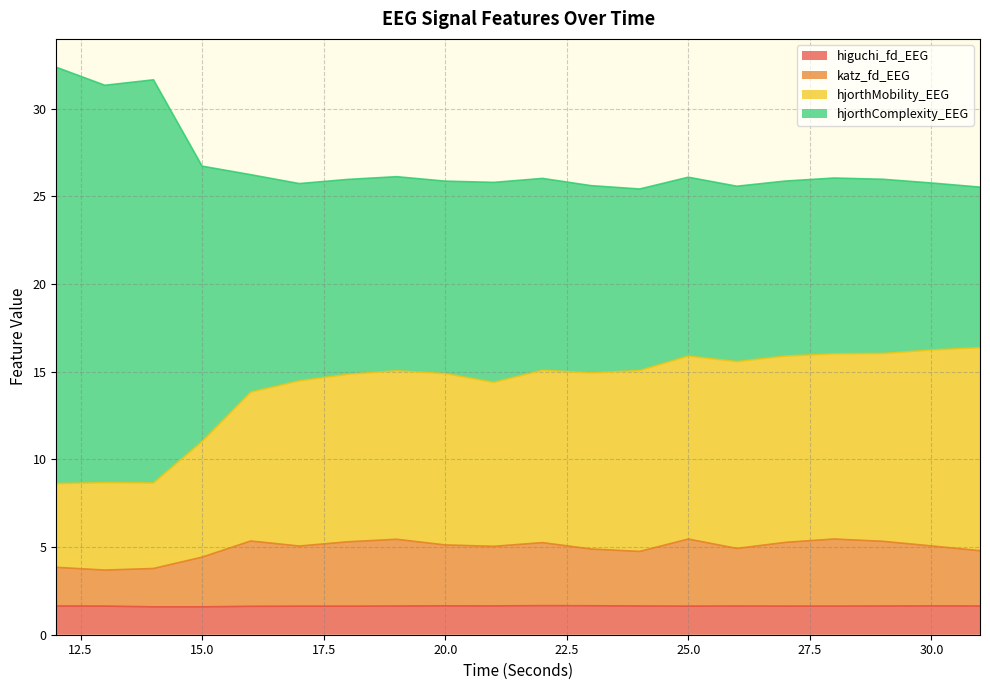

What is the lowest value of the higuchi_fd_EEG series?

1.6